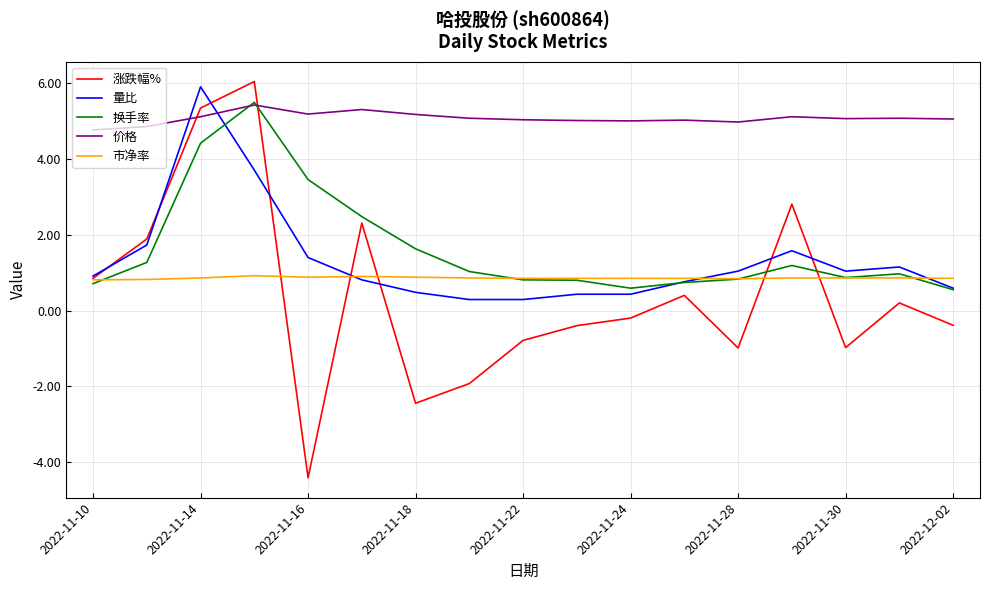

Which series has the widest spread of values?

涨跌幅%